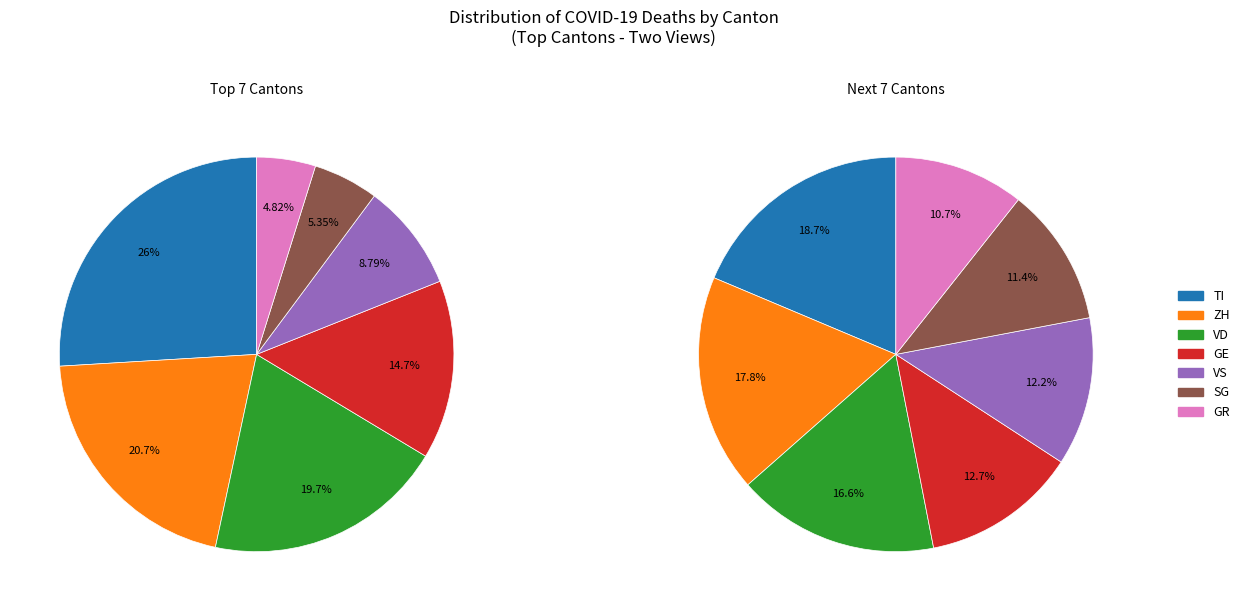

Which category has the biggest portion of the pie?

TI